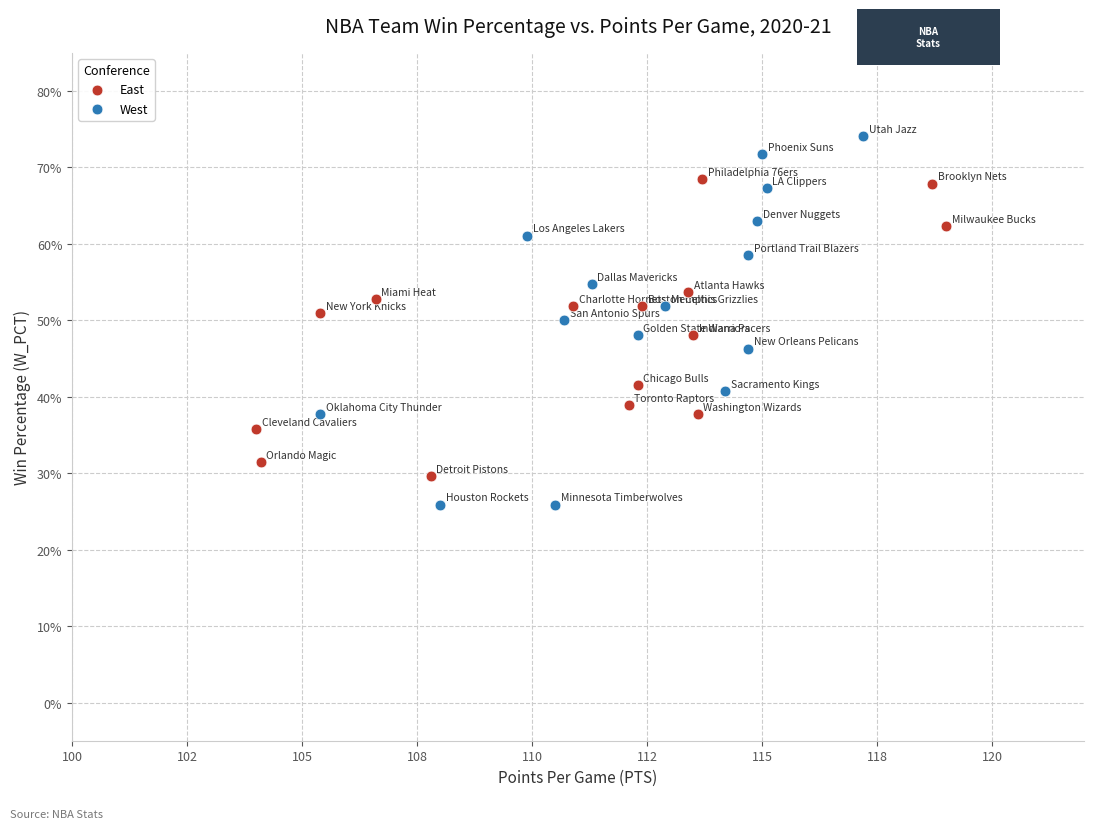

Which series has the largest Y range (max minus min)?

West